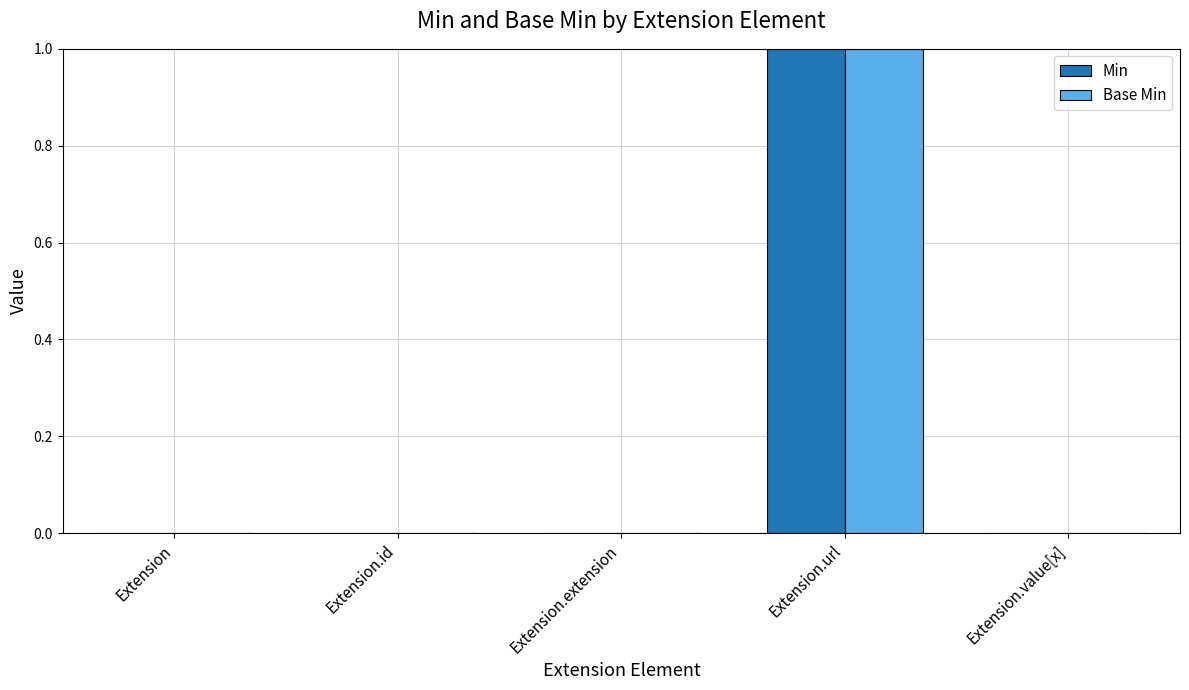

What are all the series names shown in the legend?

Min, Base Min